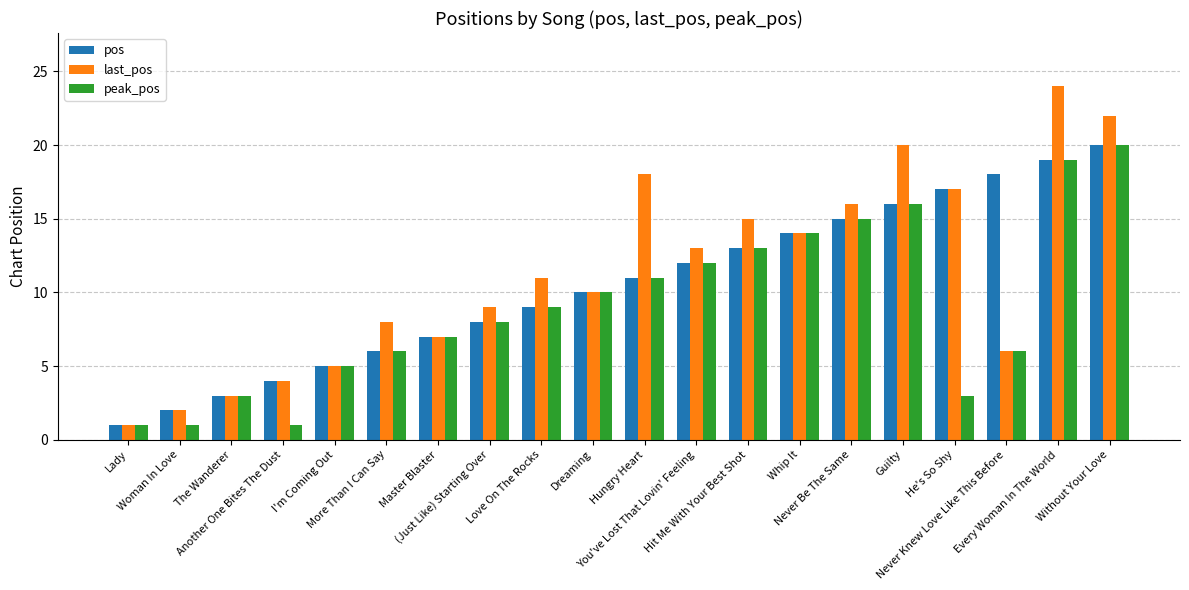

What is the value of the pos bar at the 19th from the left?

19